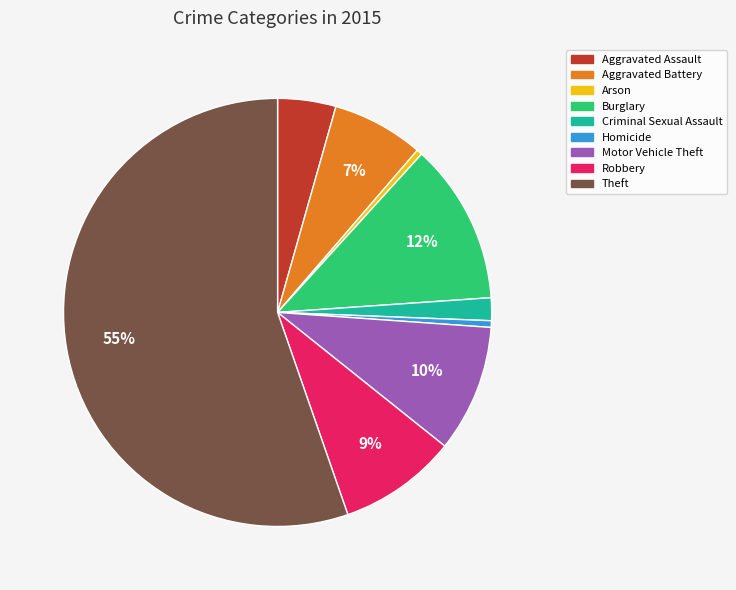

True or false: Motor Vehicle Theft accounts for 19% of the total.

False